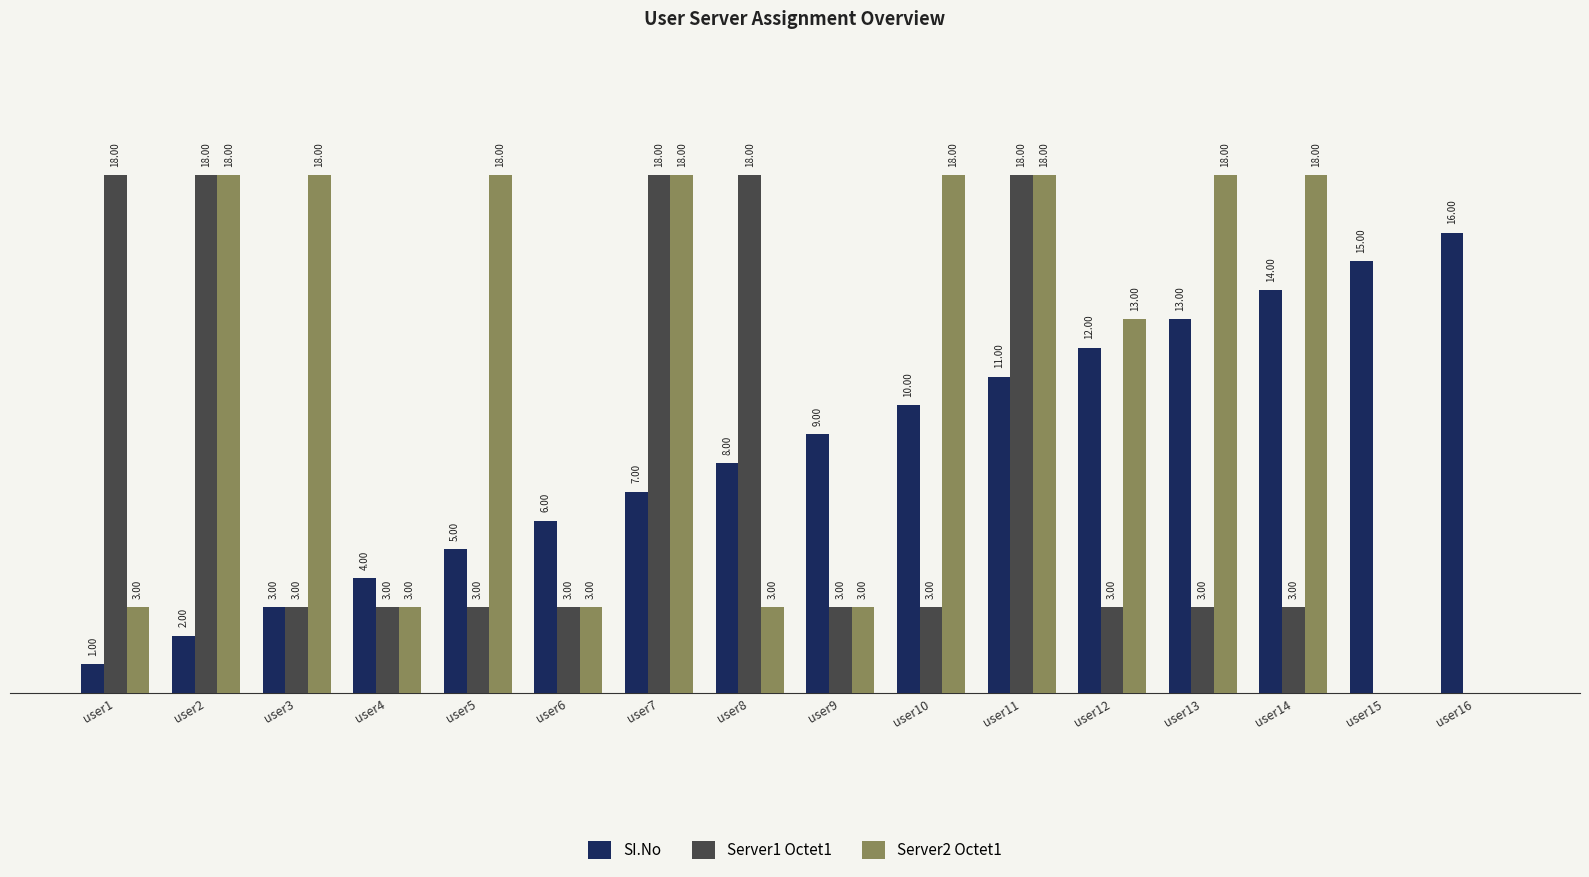

Between user1 and user4, which series saw the biggest shift?

Server1 Octet1